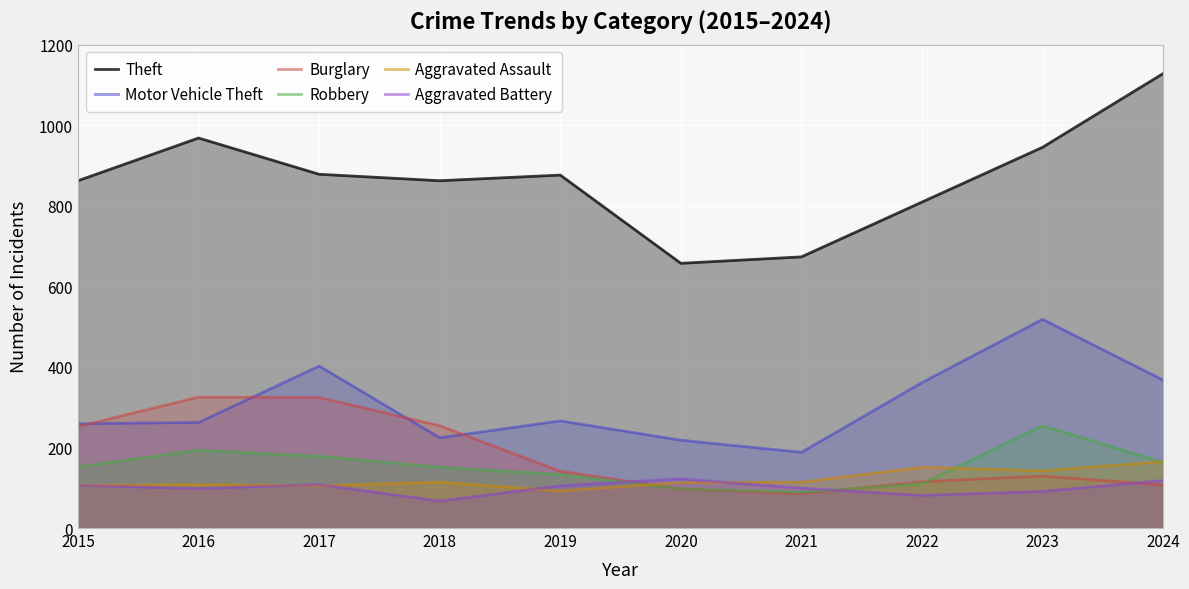

The Robbery series shows 152 at 2015. True or false?

True